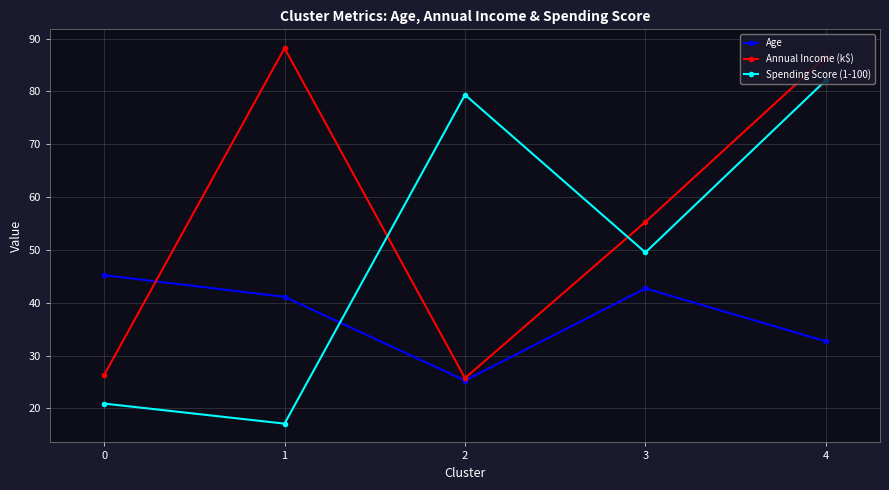

Which series has the widest spread of values?

Spending Score (1-100)